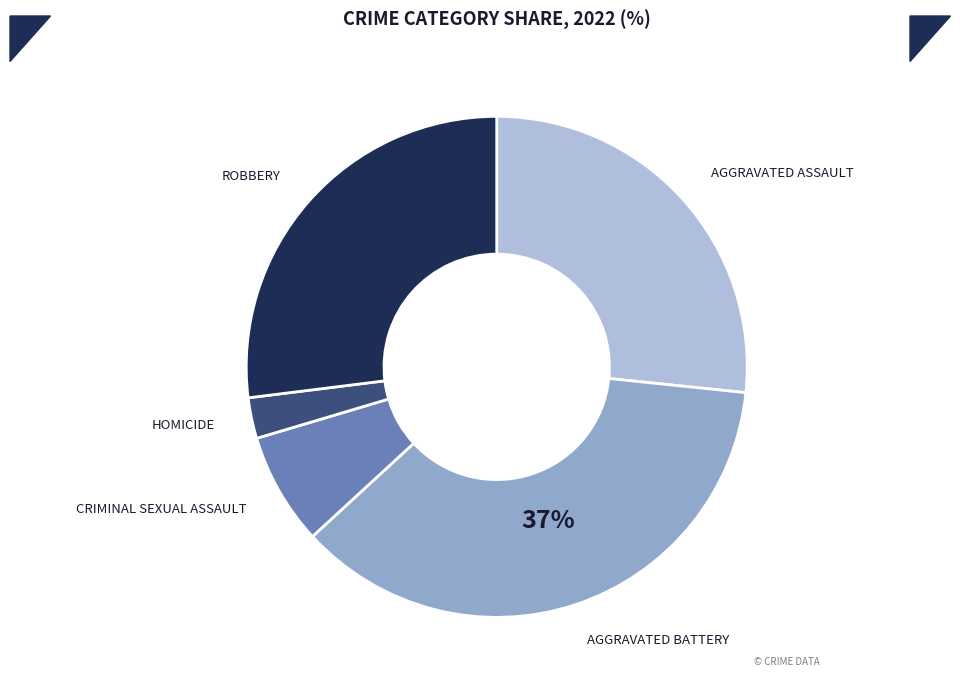

Is there a majority slice in this chart?

No